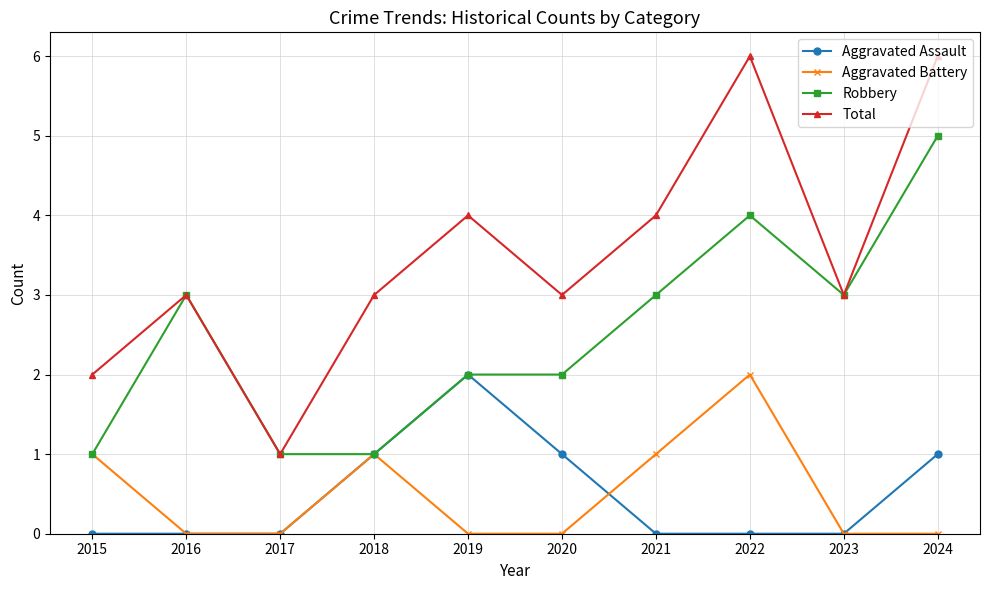

What is the value of the Aggravated Battery point at the 1st from the left?

1